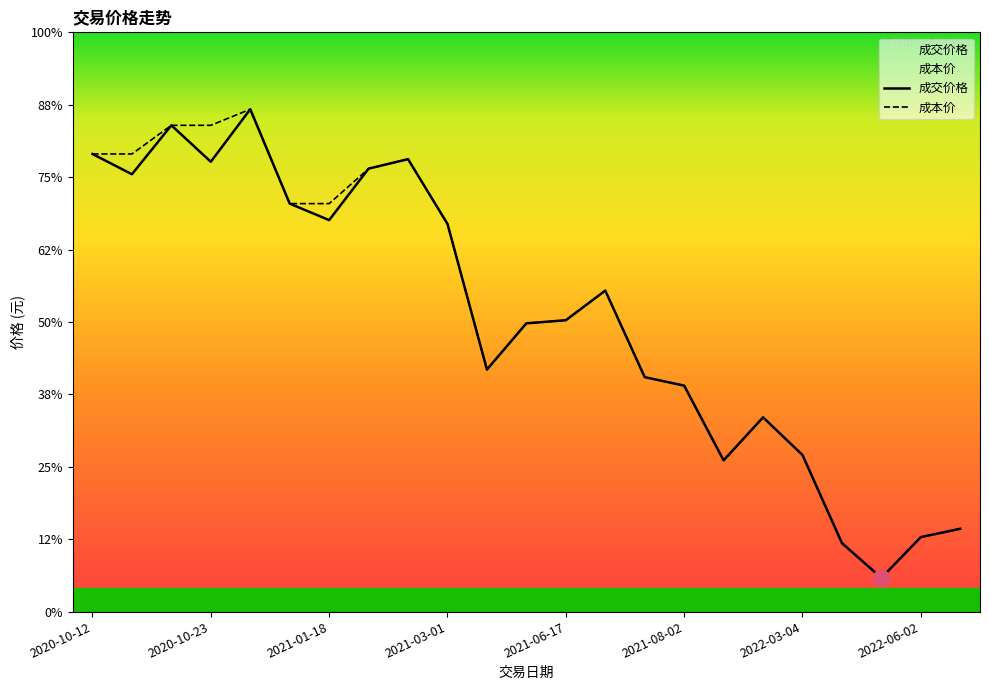

Is the value of 成本价 at 2020-10-19 greater than the value of 成交价格 at 2020-10-19?

No